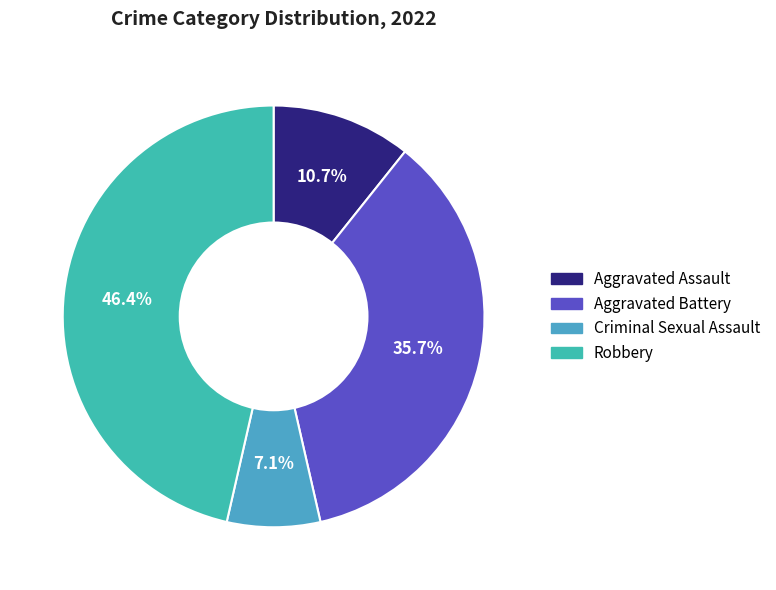

Rank the categories by value from highest to lowest.

Robbery, Aggravated Battery, Aggravated Assault, Criminal Sexual Assault